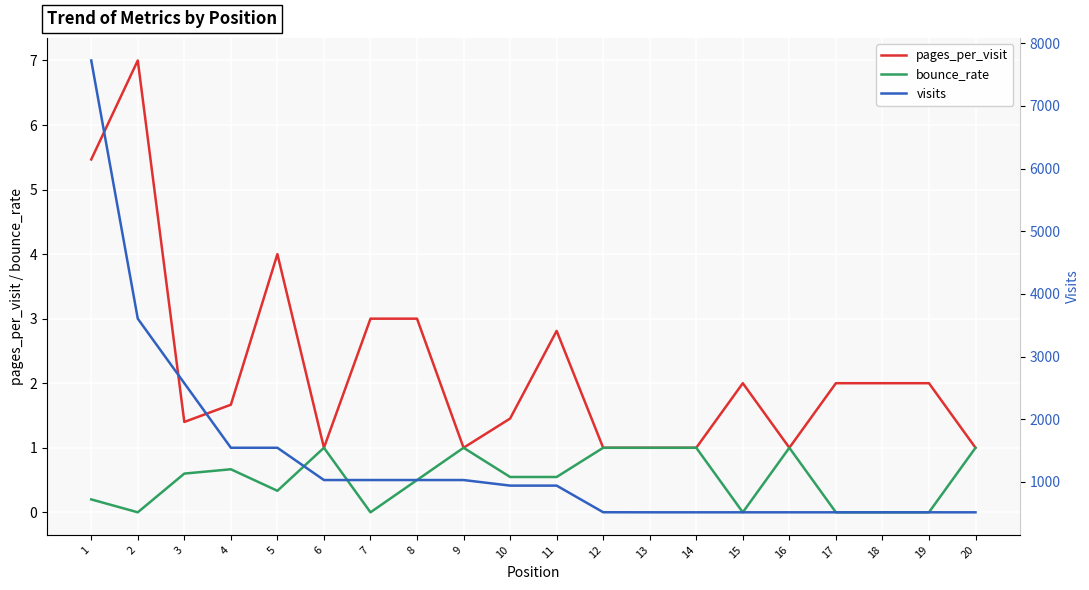

Is it true that bounce_rate equals 1.5 at 6?

False